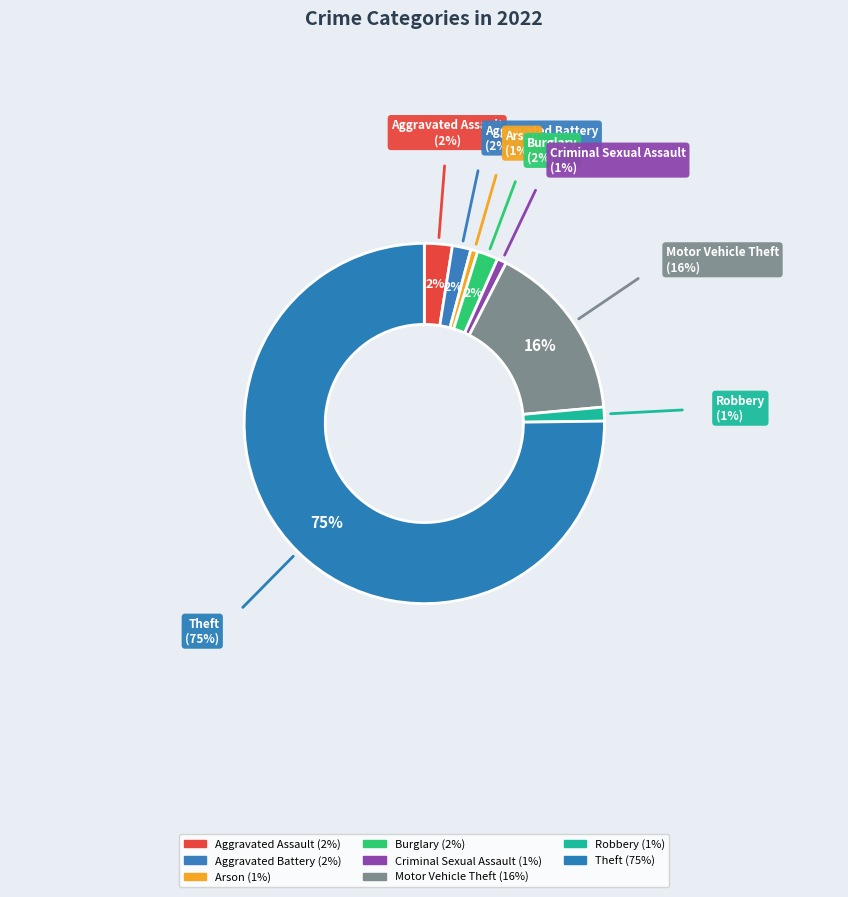

What is the majority slice?

Theft